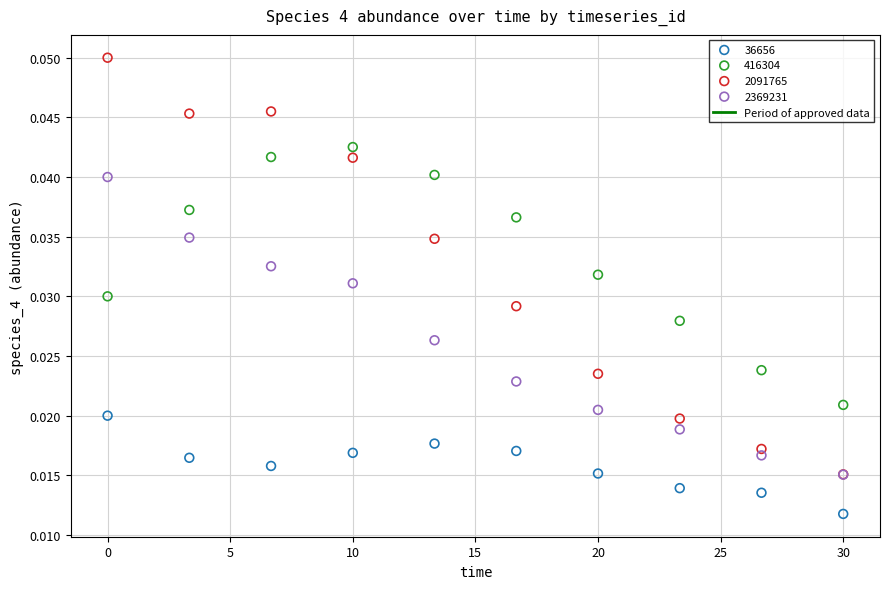

Which series has the widest spread of Y values?

2091765